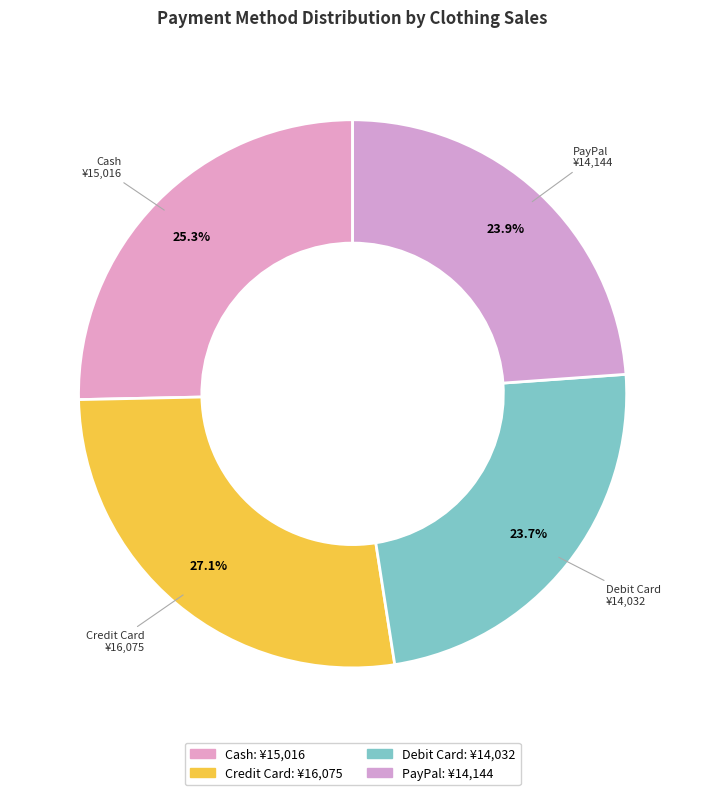

How many slices are in this pie chart?

4